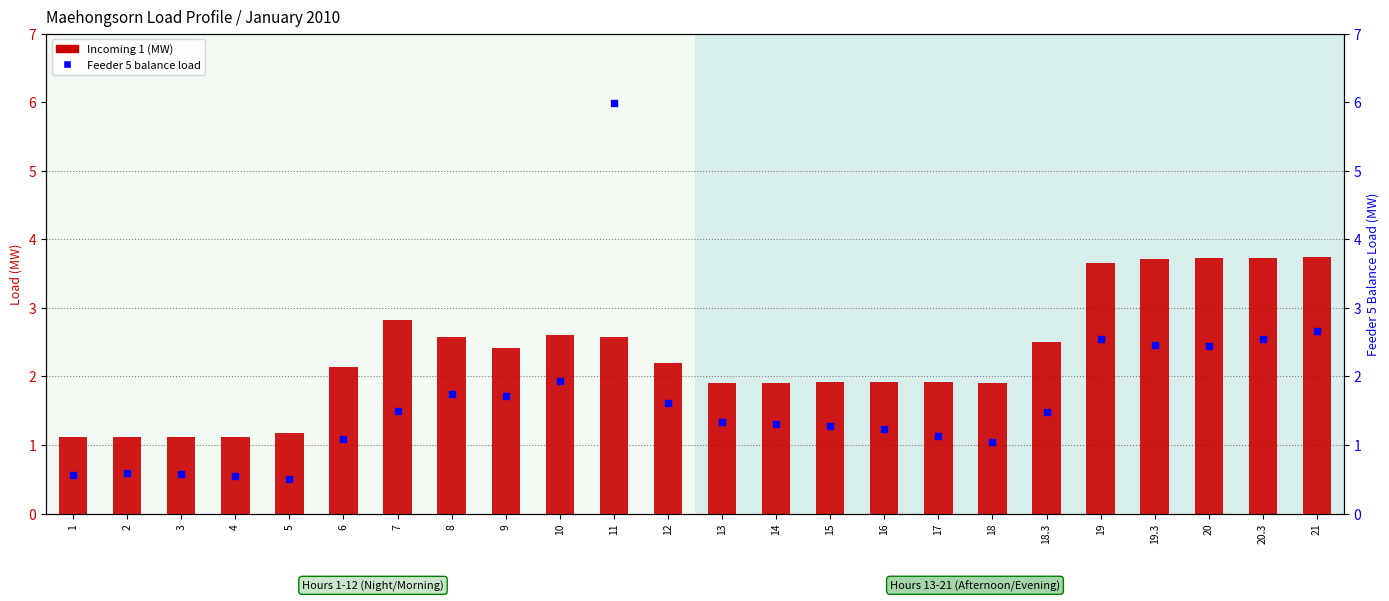

Which series has the largest total across all categories?

Incoming 1 (MW)